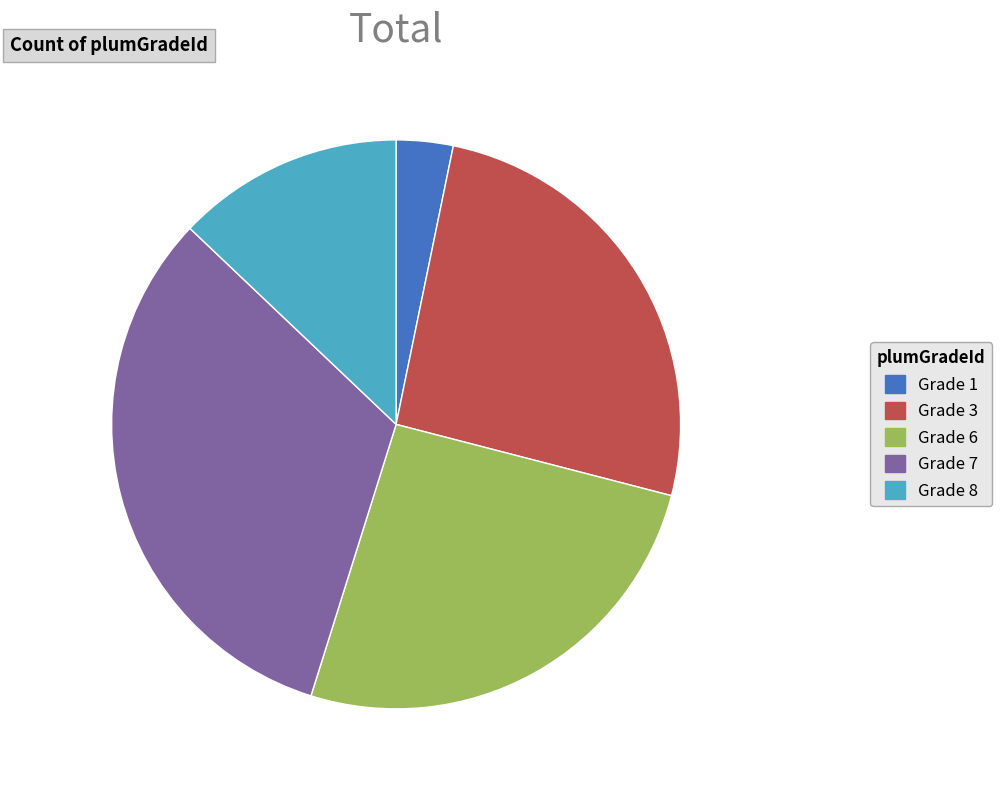

Does any single category account for the majority?

No